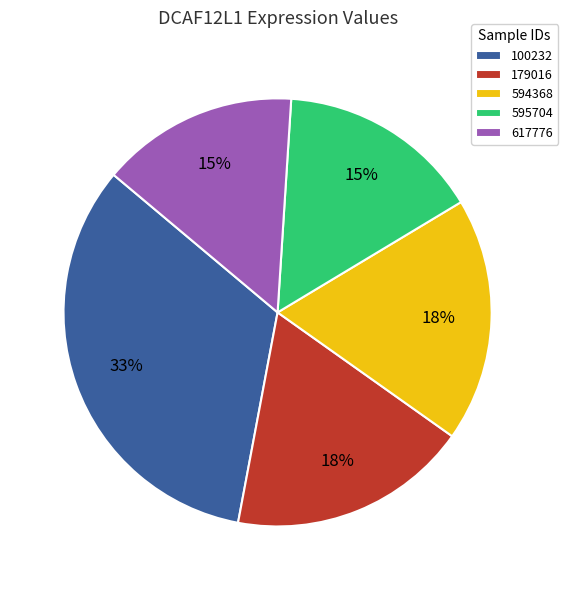

What is the largest slice in the pie chart?

100232